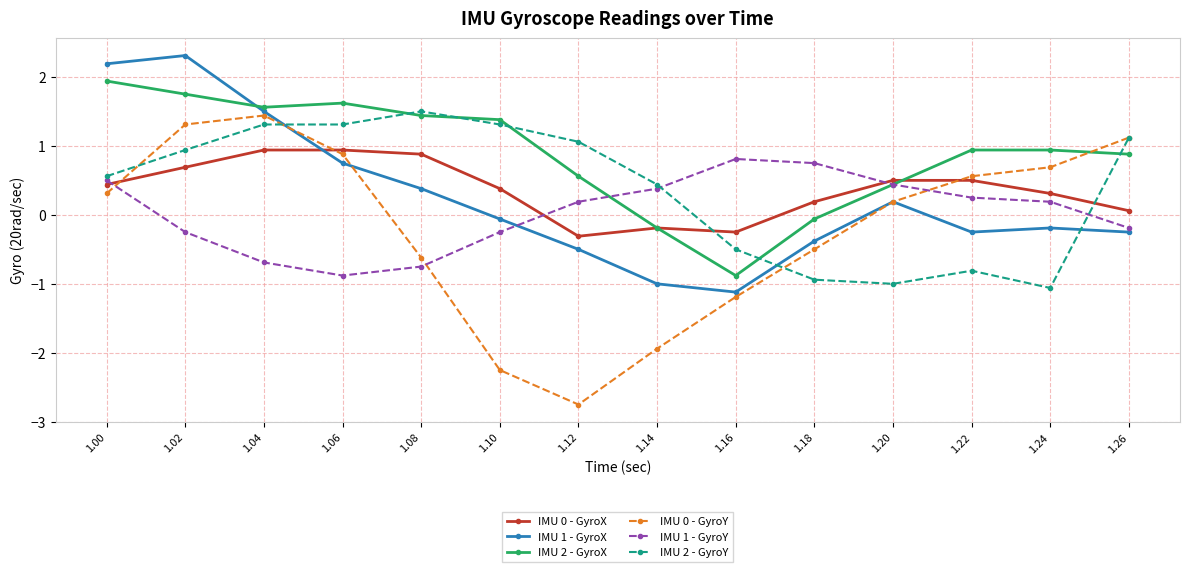

Where is IMU 1 - GyroX nearest to the value 0?

1.10